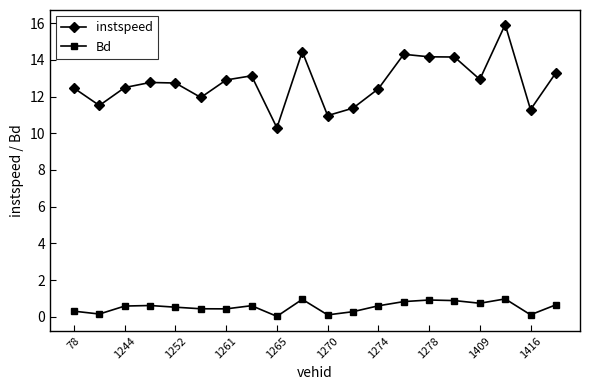

True or false: Bd and instspeed cross at least once.

False